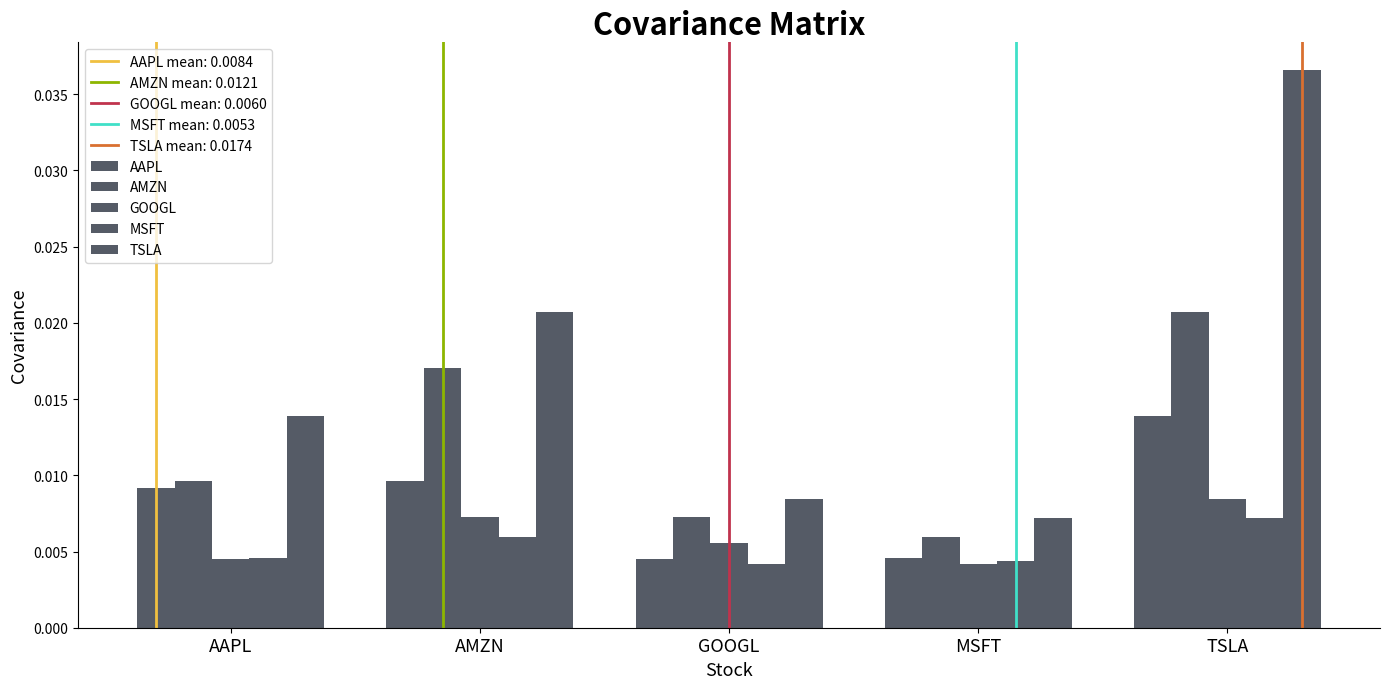

Does the chart contain any negative values?

No